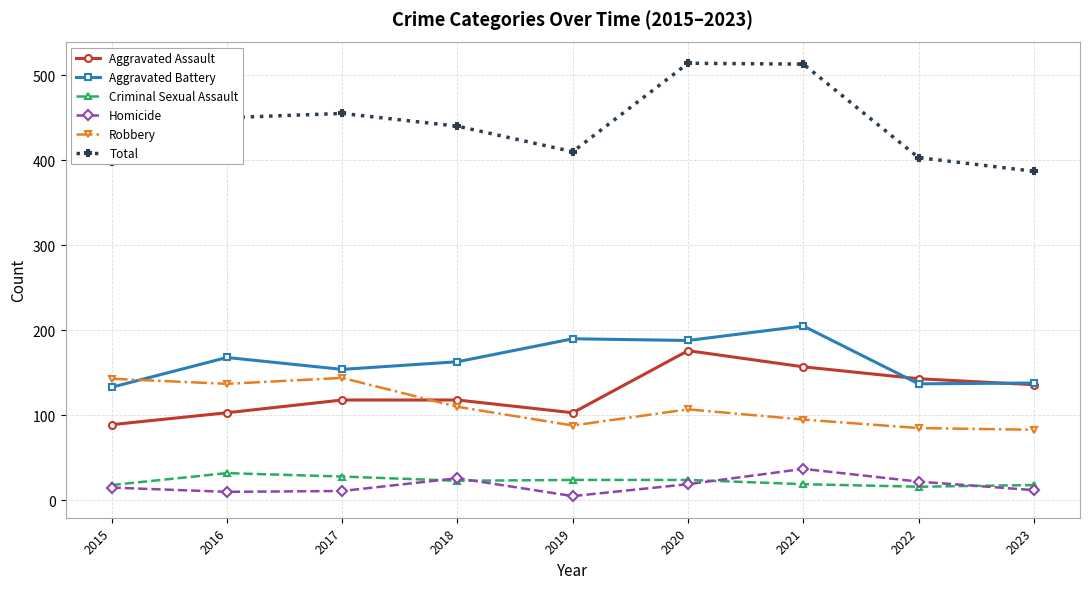

What is the smallest value displayed?

5